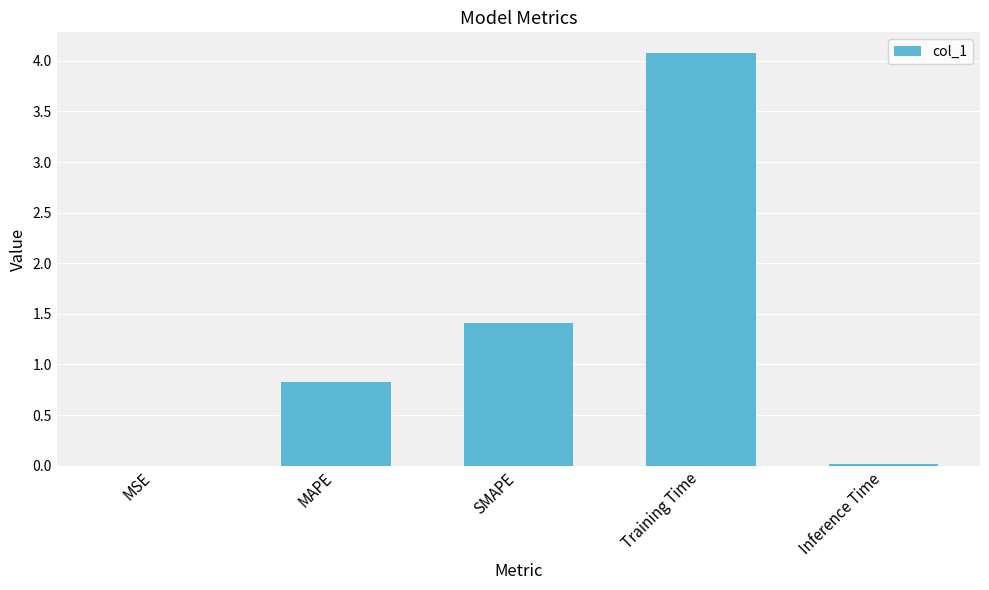

What is the sum of the values at Training Time and MAPE?

4.9